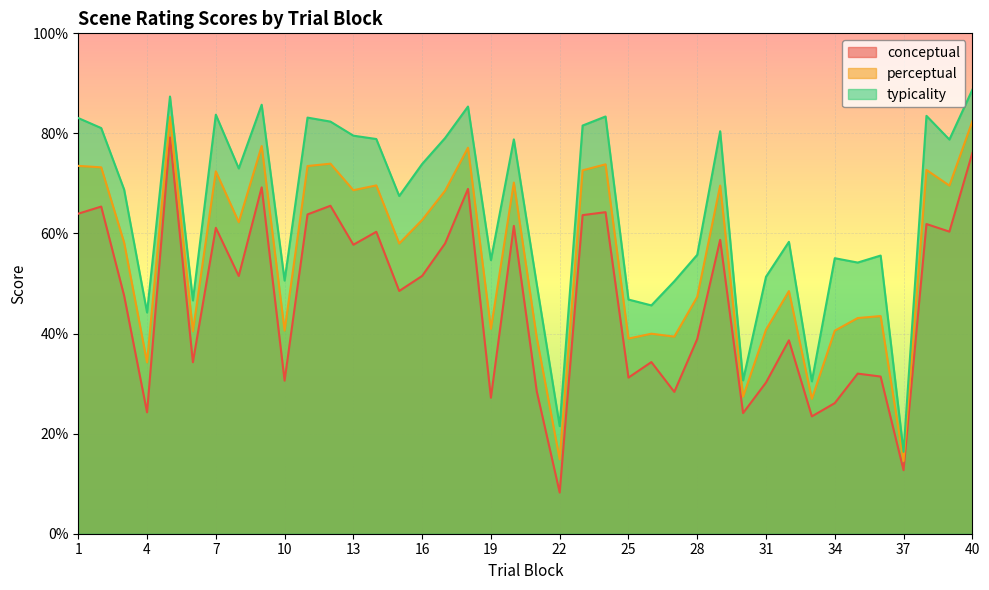

Is the value of conceptual at 5 greater than the value of perceptual at 23?

Yes